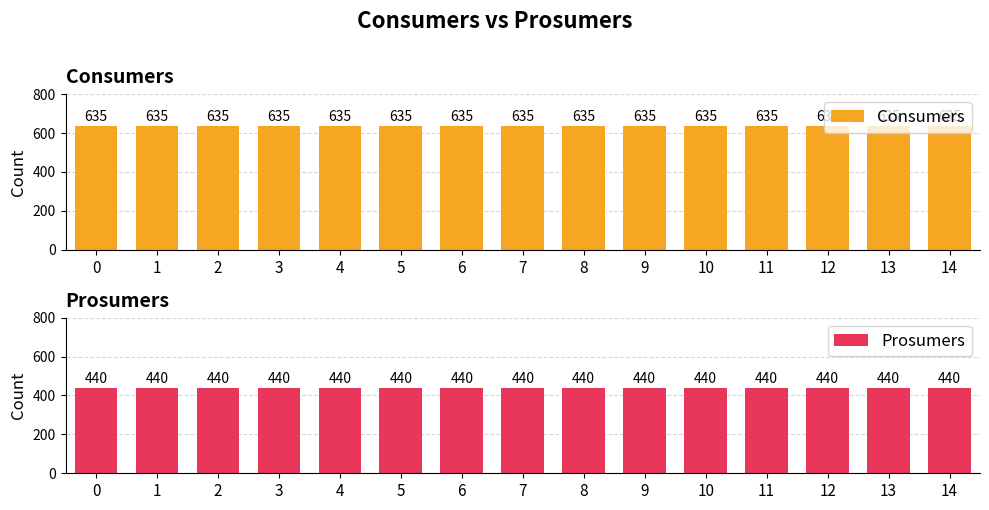

Read the Consumers value at 14.

635